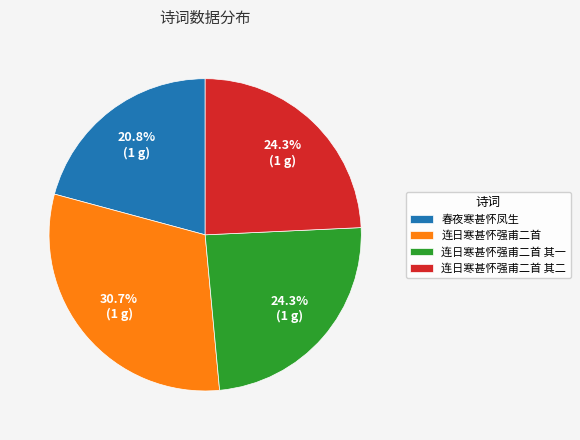

To the nearest percent, what is the combined percentage of 连日寒甚怀强甫二首 and 连日寒甚怀强甫二首 其一?

55%